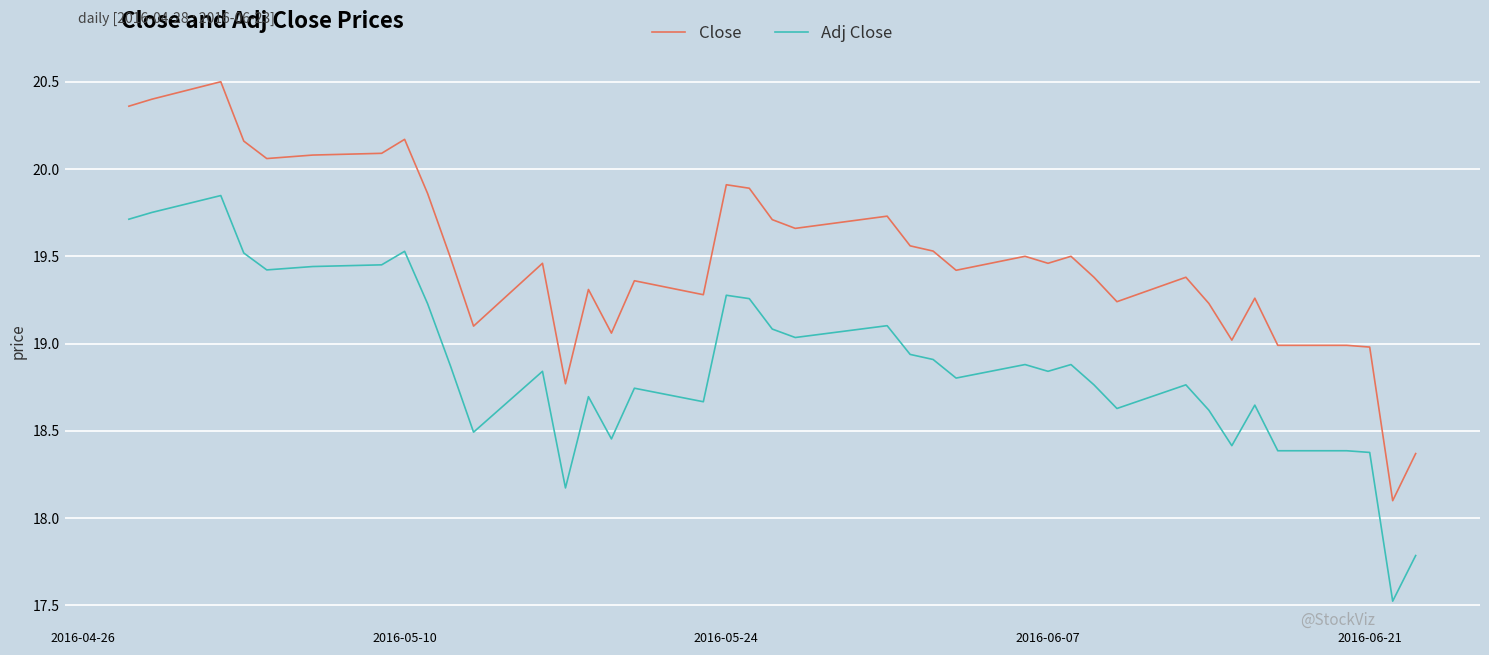

What are all the series names shown in the legend?

Close, Adj Close